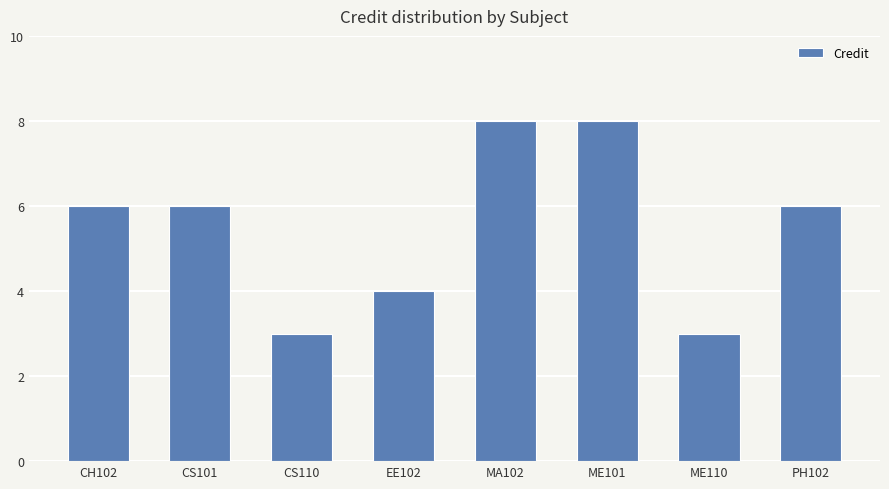

True or false: the data shows 3 at CS110.

True